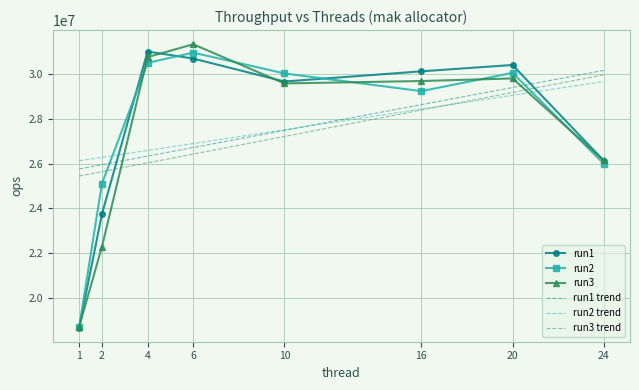

Reading left to right, transcribe all the data shown in this chart.

run1: 1=18653748	2=23739915	4=31023456	6=30708880	10=29679098	16=30135377	20=30420414	24=26131052
run2: 1=18658093	2=25109042	4=30514830	6=30972333	10=30041315	16=29247377	20=30066648	24=25993995
run3: 1=18683024	2=22275880	4=30771496	6=31349155	10=29593003	16=29700774	20=29816793	24=26145374